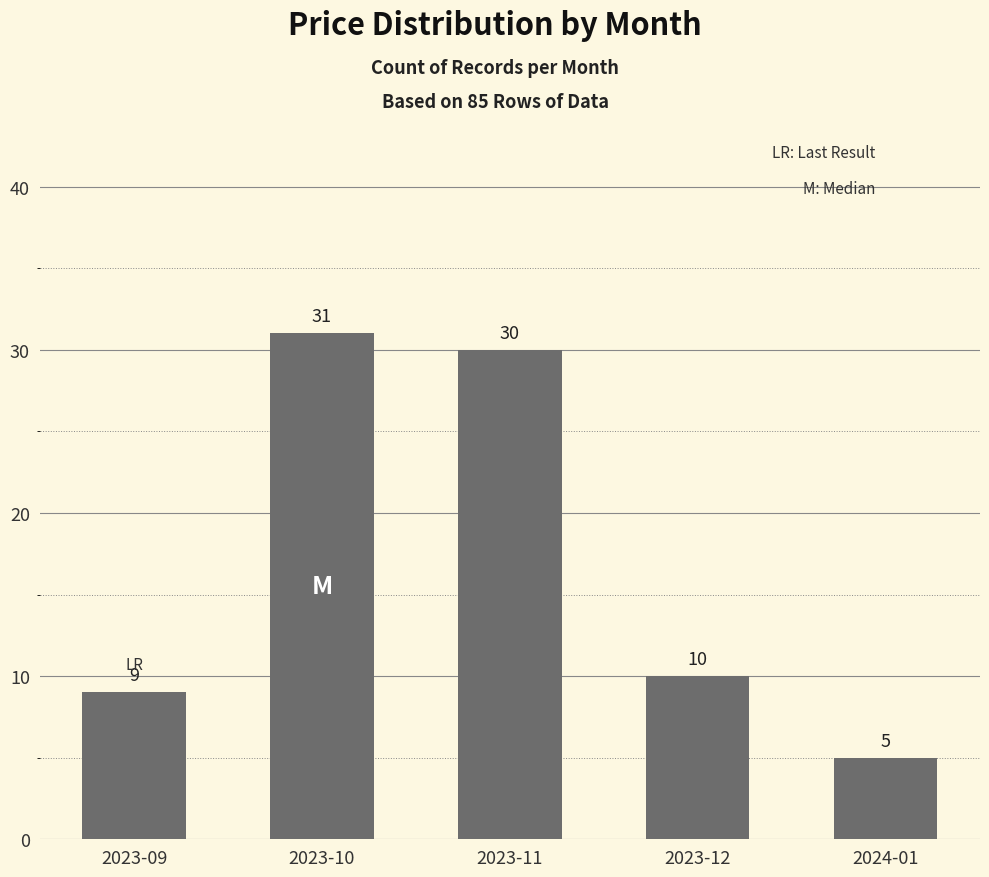

Between 2023-12 and 2024-01, which is larger?

2023-12